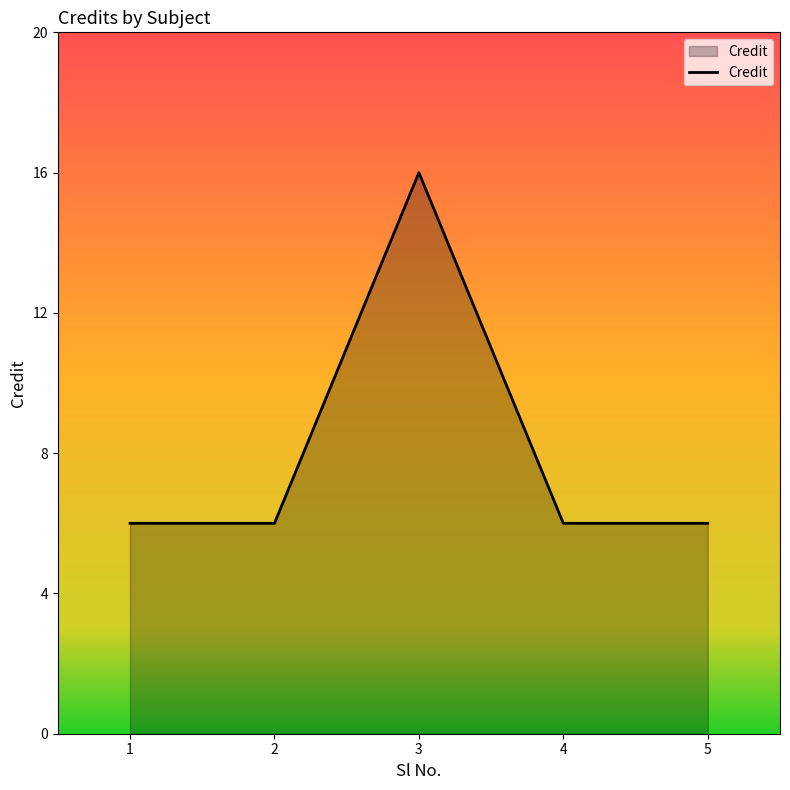

At which category does the data reach its first local peak?

3